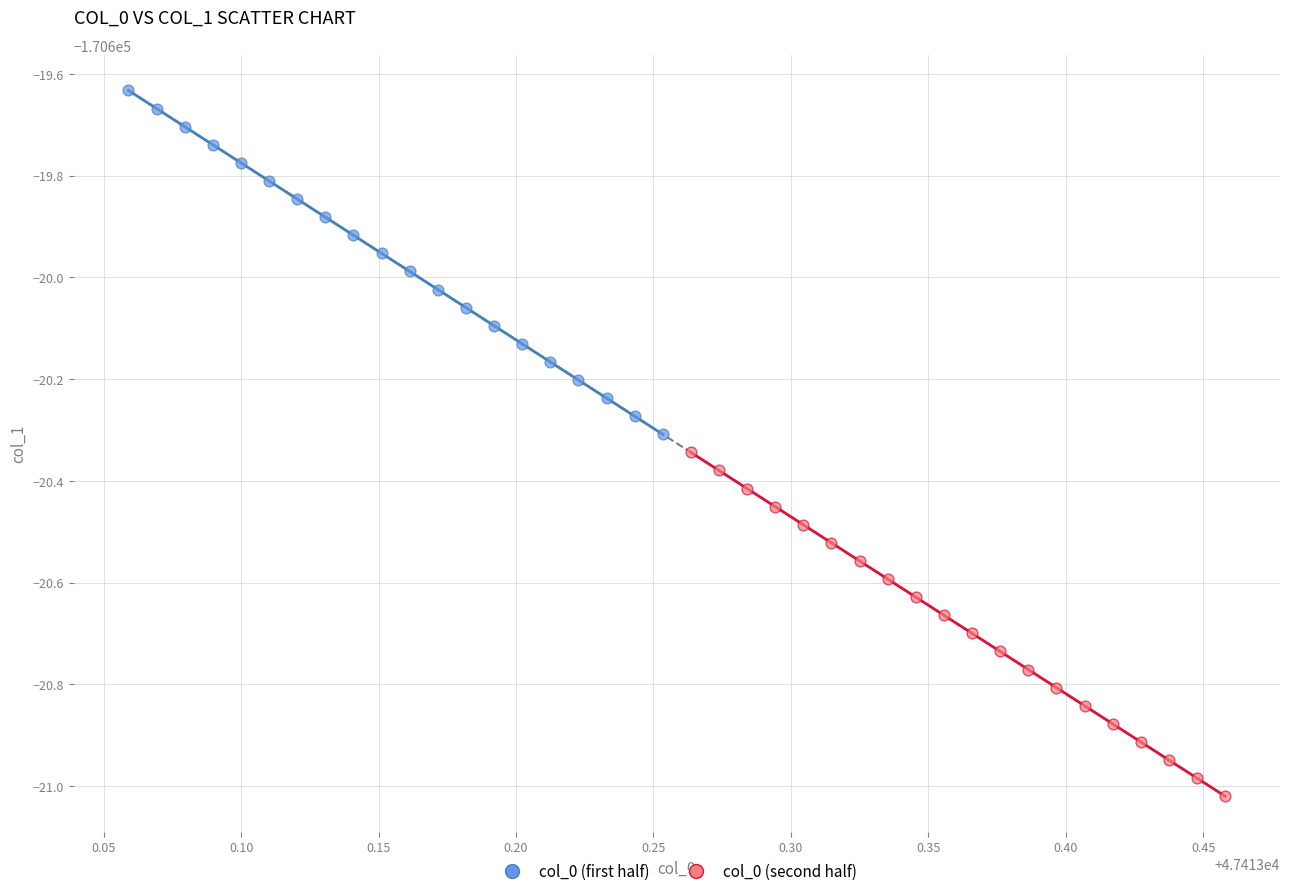

What are all the series names shown in the legend?

col_0 (first half), col_0 (second half)